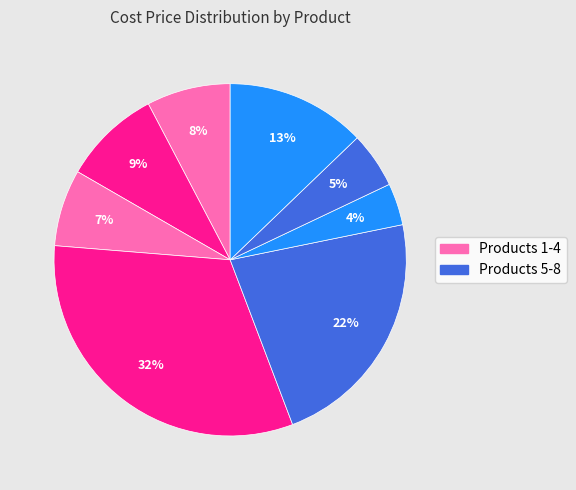

How many segments does this pie chart have?

8